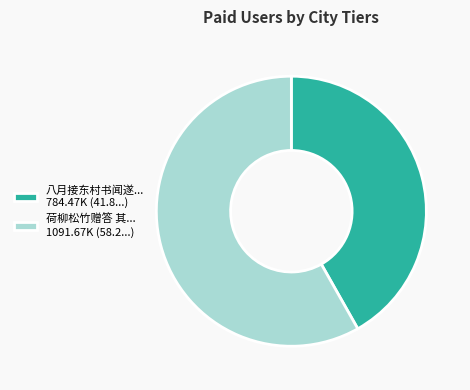

Rank the categories by value from highest to lowest.

荷柳松竹赠答 其... 1091.67K (58.2...), 八月接东村书闻遂... 784.47K (41.8...)